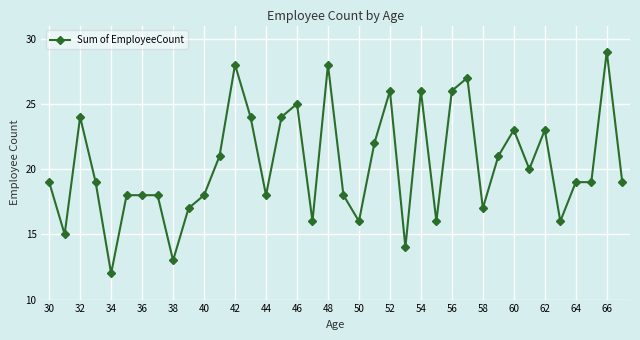

Does the chart display data point markers on the line(s)?

Yes